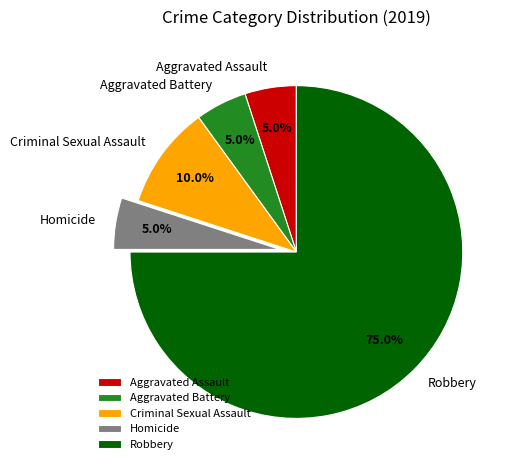

Is there a majority slice in this chart?

Yes